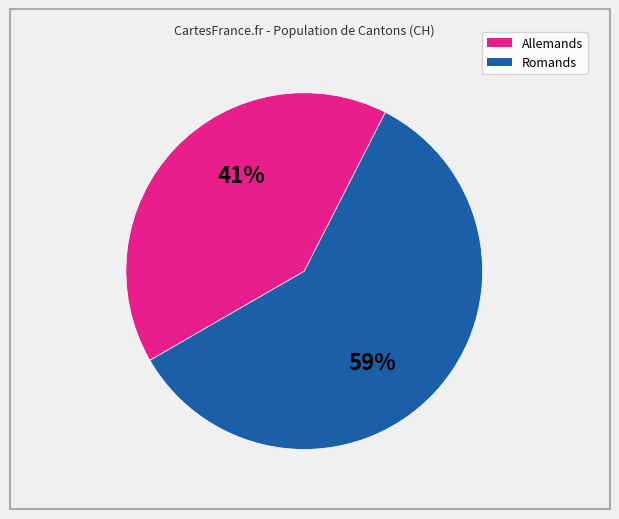

Does any single category account for the majority?

Yes